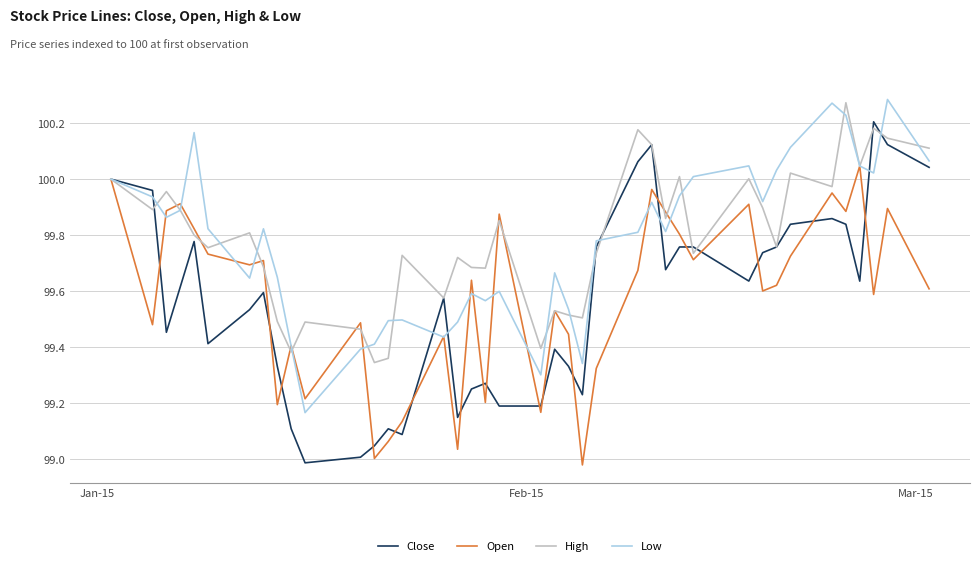

Which series has the largest range (max minus min)?

Close